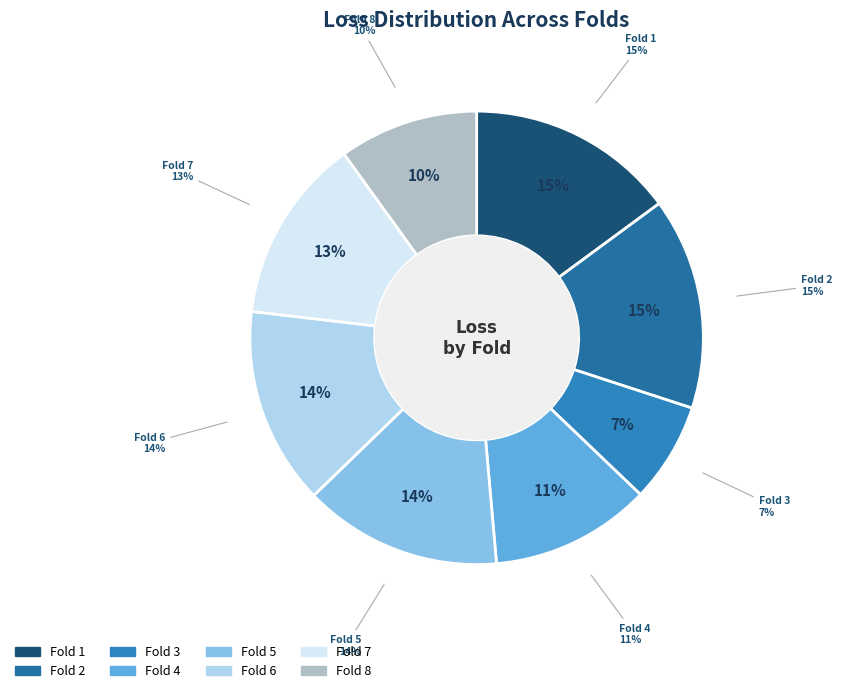

Is the sum of 1 and 3 greater than half?

No